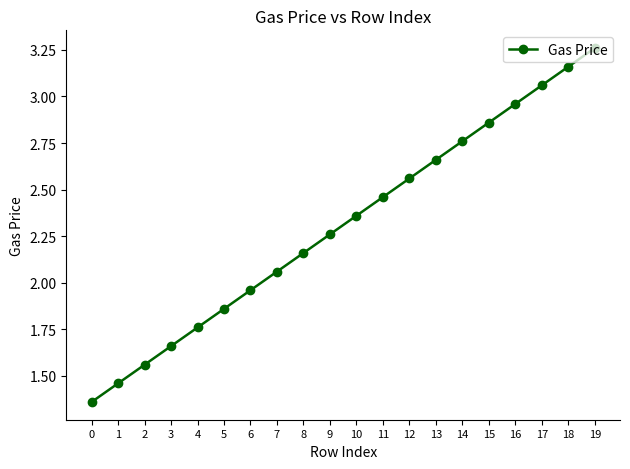

At which category does the chart reach its peak across all series?

19